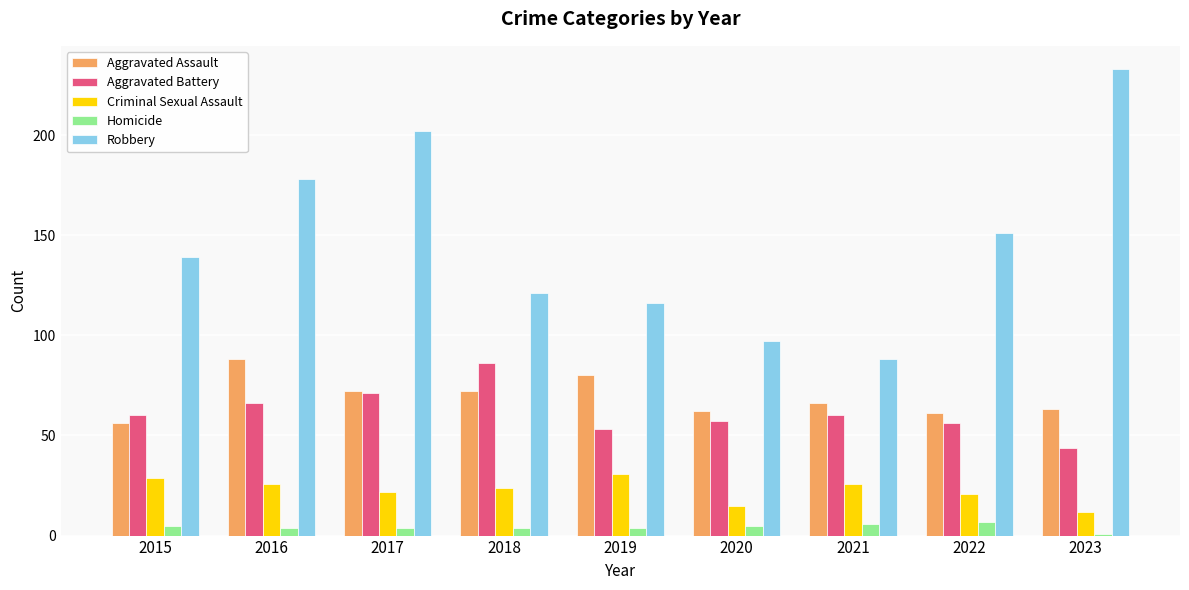

Is it true that Homicide equals 4 at 2017?

True